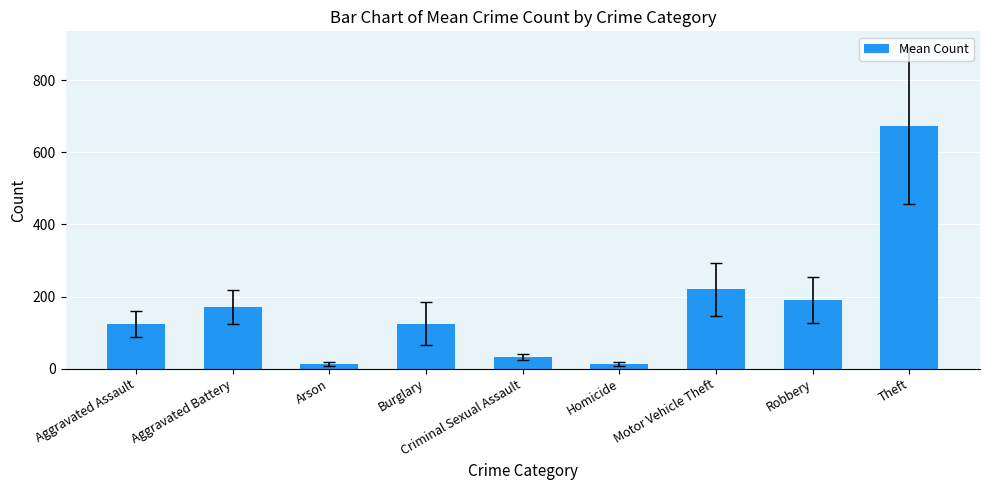

The value at Motor Vehicle Theft is 51.3. True or false?

False